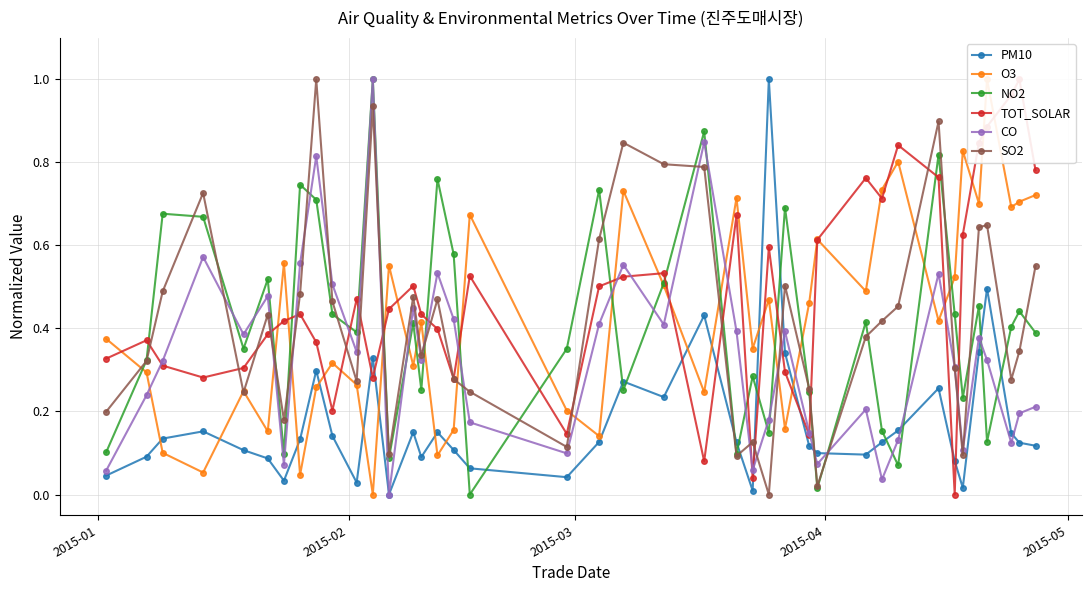

True or false: CO has more than 2 interior local peaks.

True